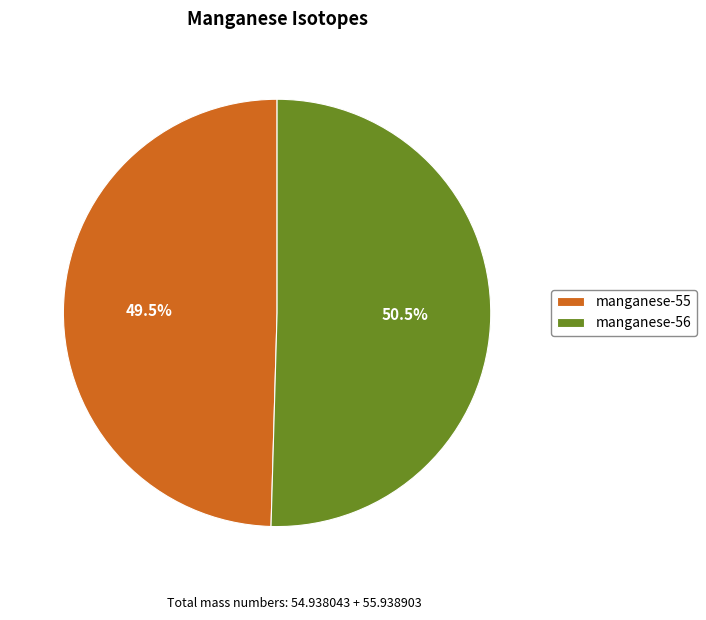

True or false: manganese-55 accounts for 43% of the total.

False